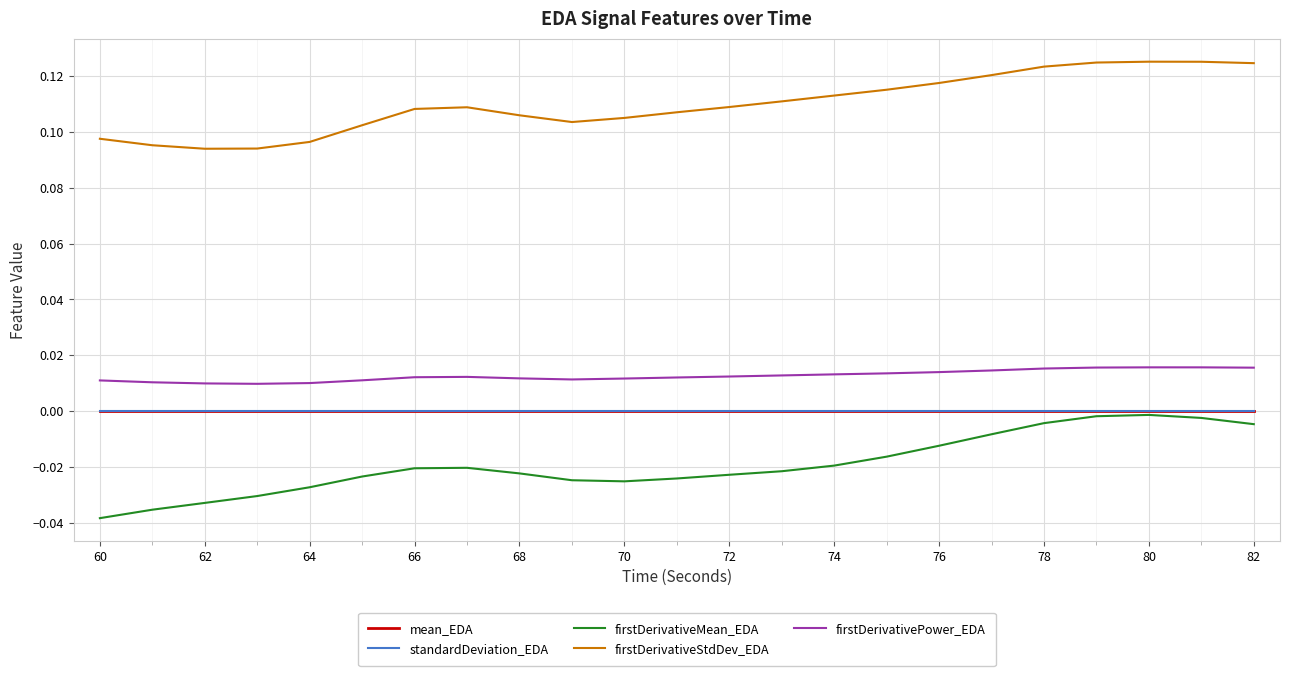

Which series has the largest total across all categories?

firstDerivativeStdDev_EDA